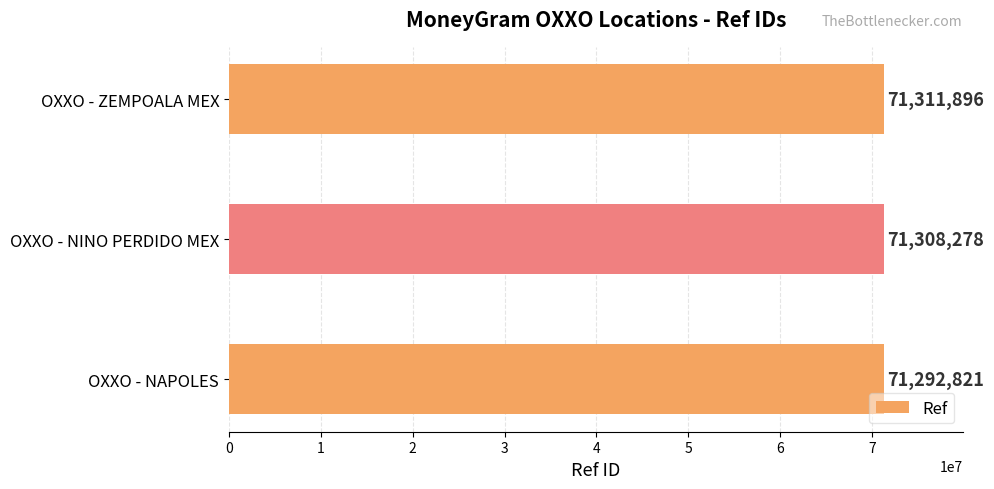

The chart shows a value of 71311896 at OXXO - ZEMPOALA MEX. True or false?

True